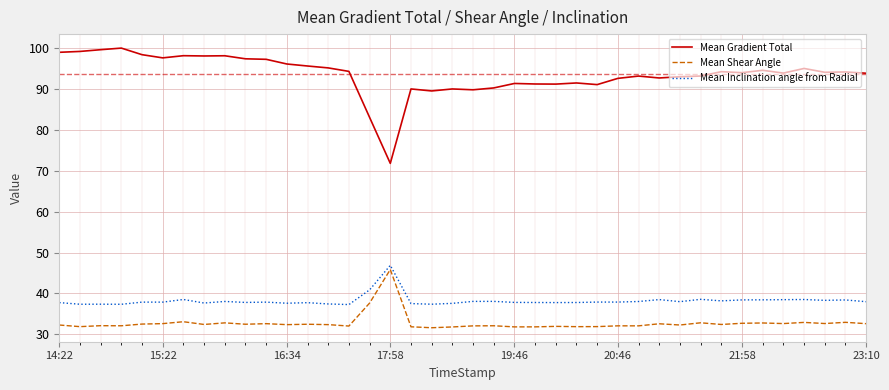

What is the maximum value shown in the chart?

100.1